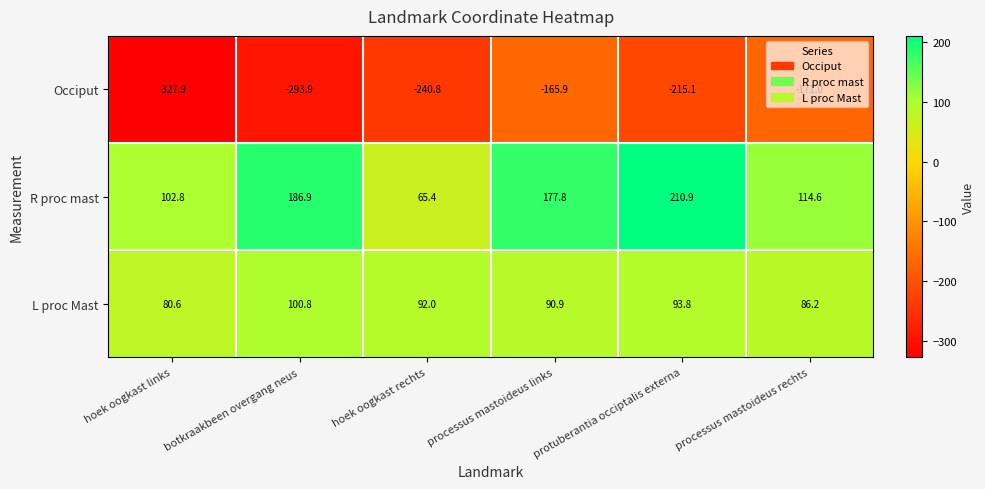

List the series in order of their peak value, highest first.

R proc mast, L proc Mast, Occiput